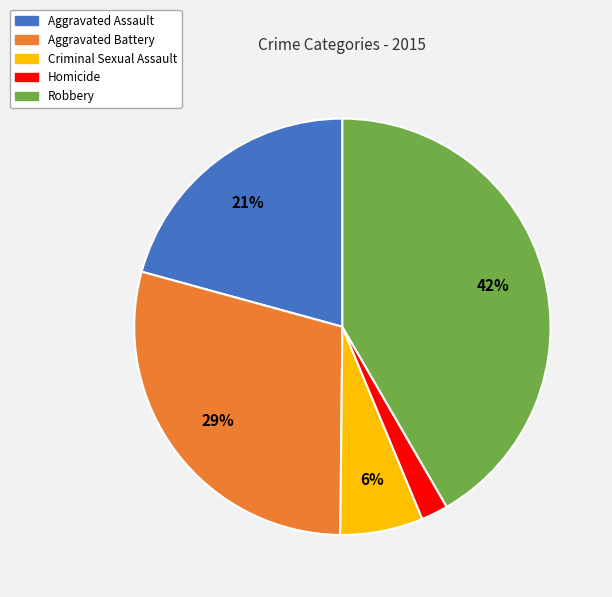

Rank the categories by value from lowest to highest.

Homicide, Criminal Sexual Assault, Aggravated Assault, Aggravated Battery, Robbery